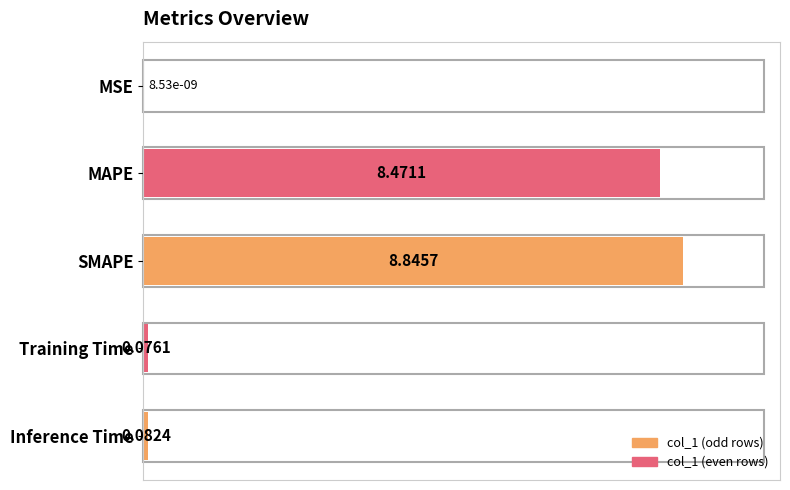

What is the sum of all values?

17.5